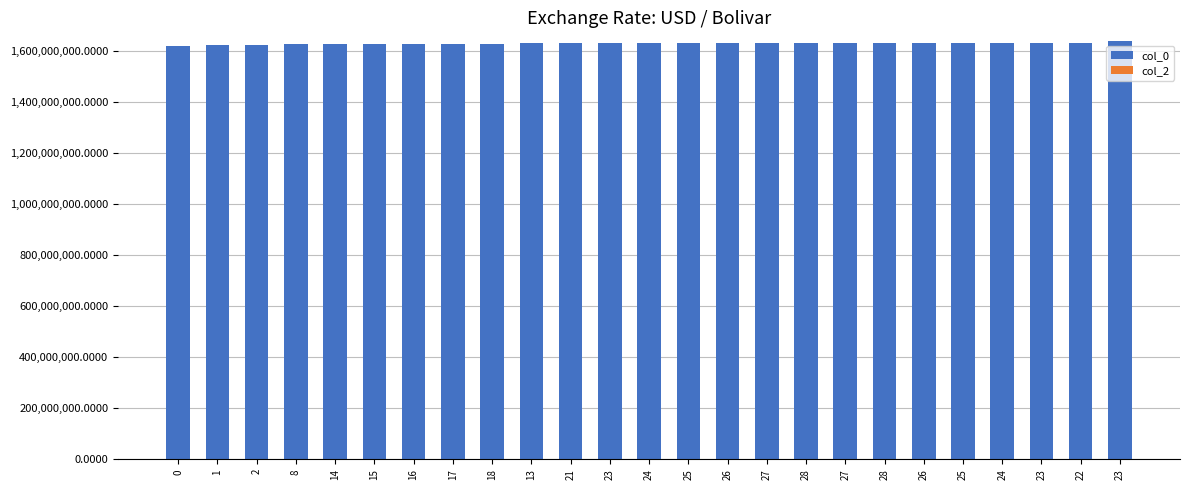

Are the bars horizontal?

No